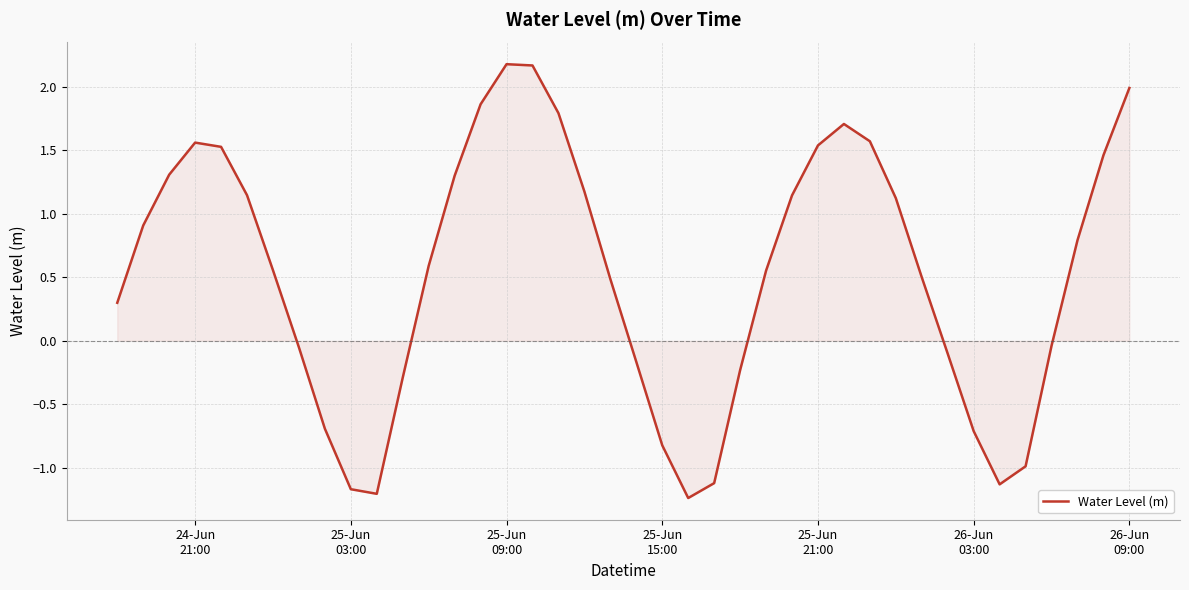

What is the difference between the maximum and minimum values?

3.4